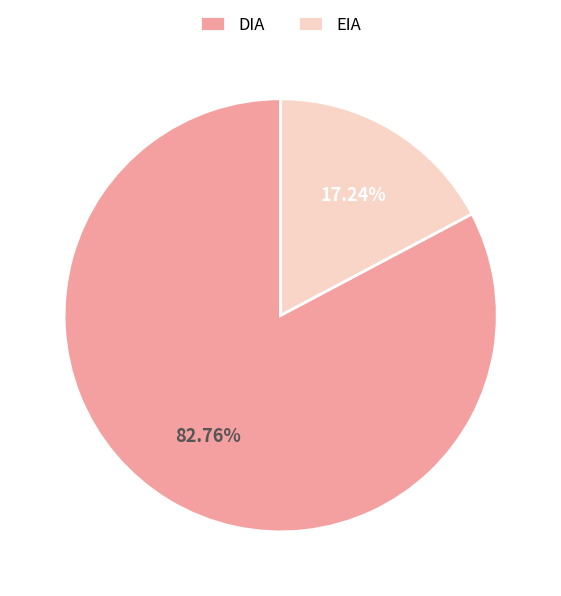

What percentage is the EIA slice, to the nearest percent?

17%